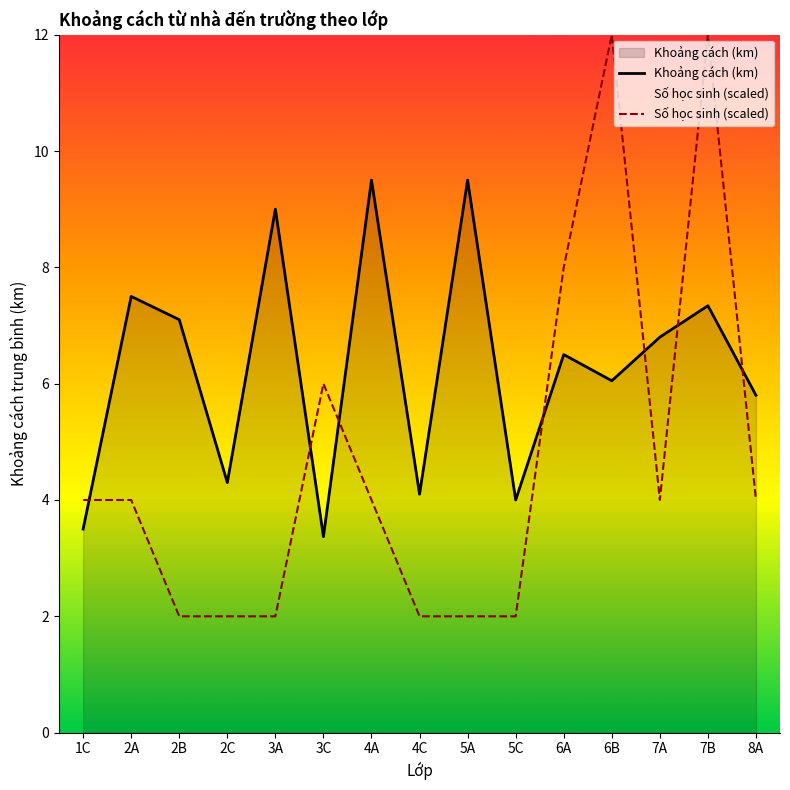

List the series in order of their overall mean, highest first.

Khoảng cách (km), Số học sinh (scaled)